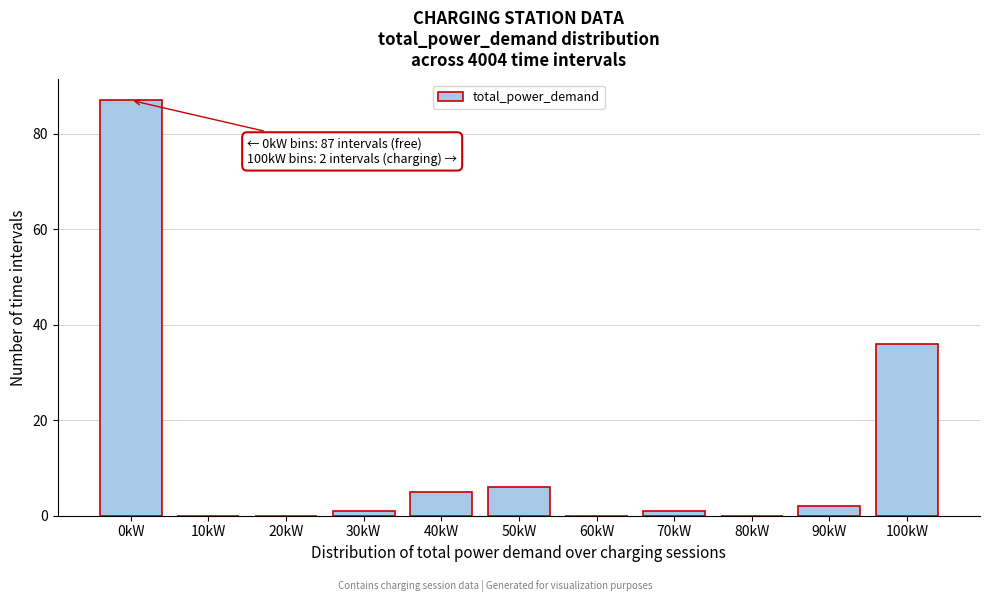

Reading left to right, what are all the values shown in this chart?

0kW=87	10kW=0	20kW=0	30kW=1	40kW=5	50kW=6	60kW=0	70kW=1	80kW=0	90kW=2	100kW=36